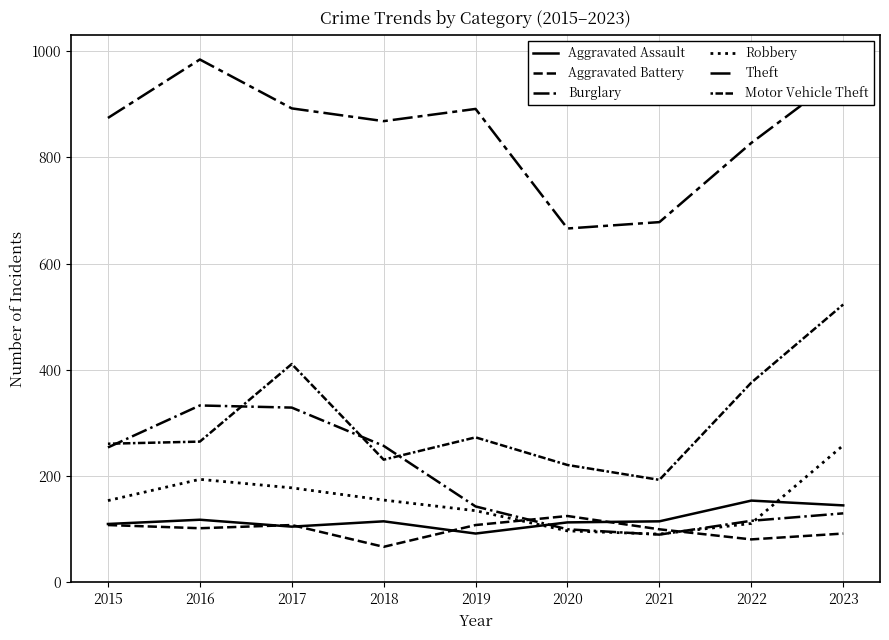

True or false: Burglary has more than 1 interior local peaks.

False